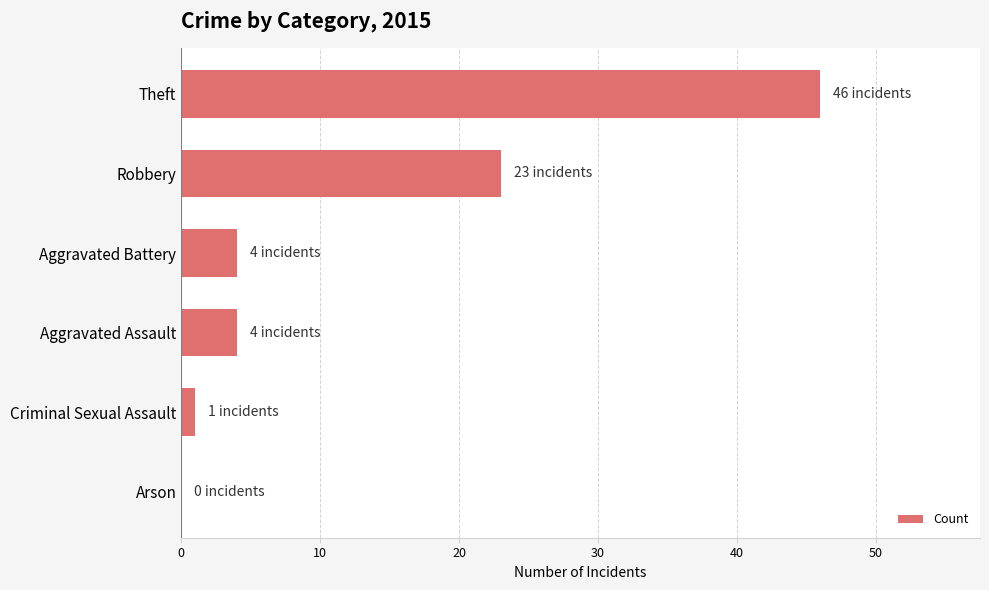

Is it true that the value at Aggravated Assault is 4?

True